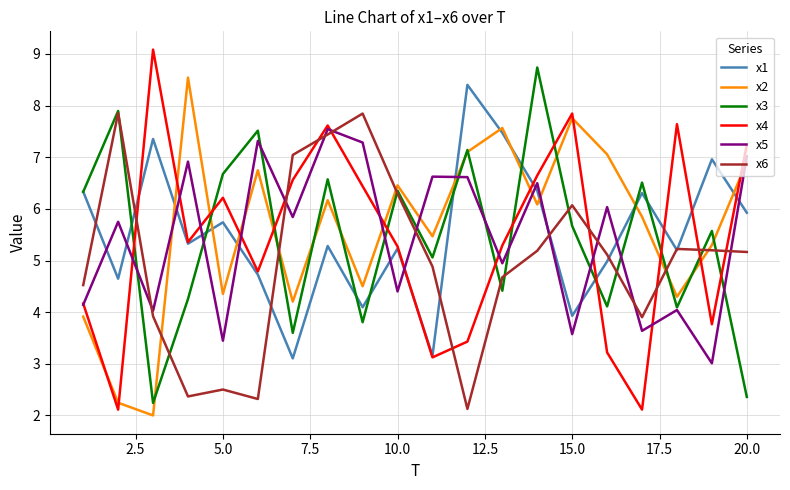

What is the greatest value displayed?

9.1